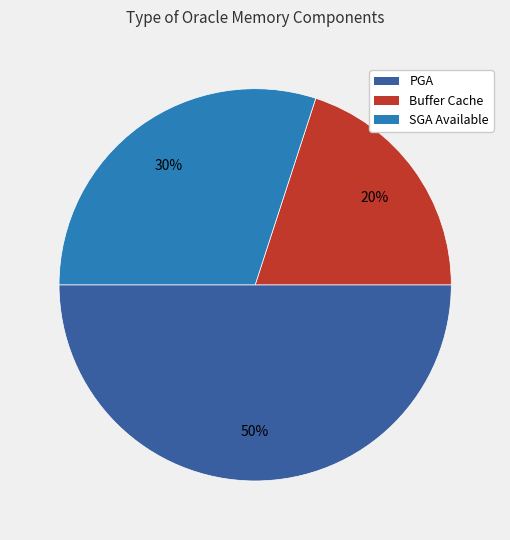

Approximately how many times larger is the value at PGA compared to Buffer Cache?

2.5